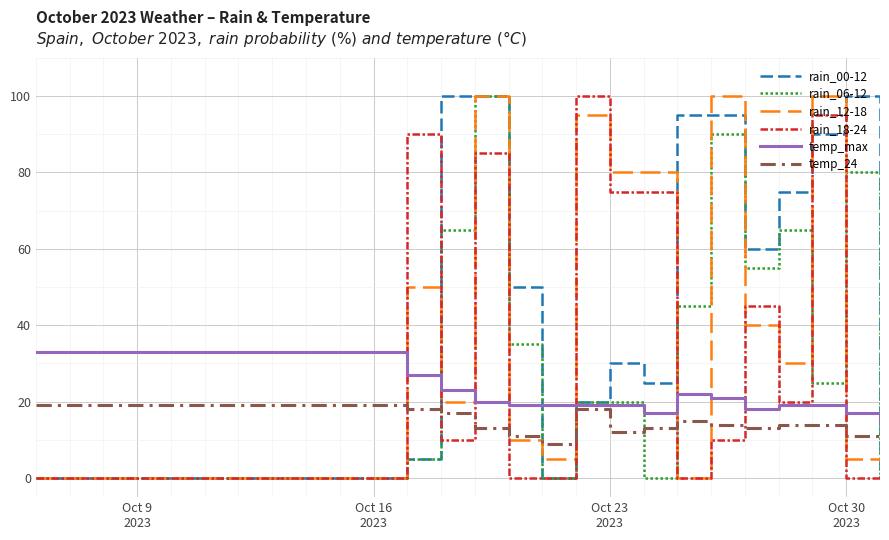

Which series has the largest total across all categories?

rain_00-12